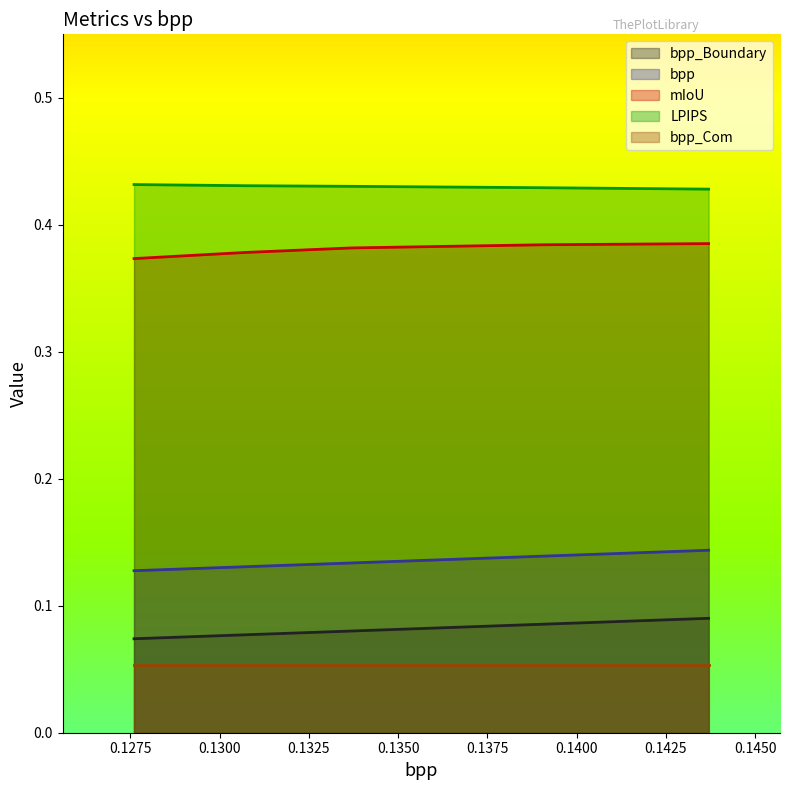

How many mIoU values are between 0 and 1?

5